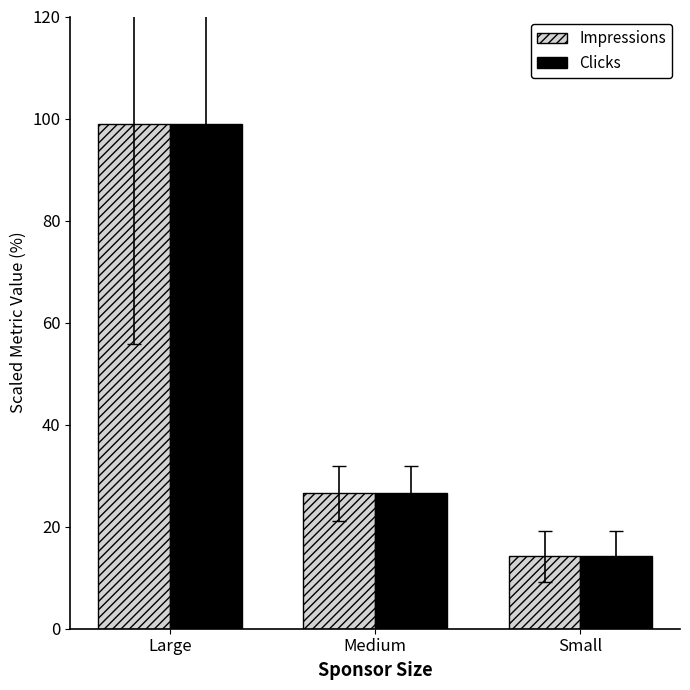

Which category has the highest value across all series?

Large